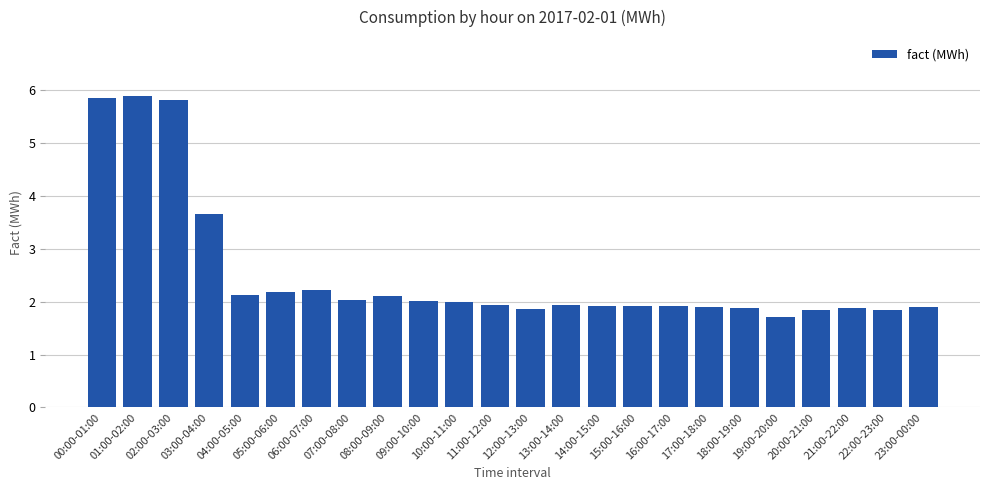

How many data points does each series have?

24